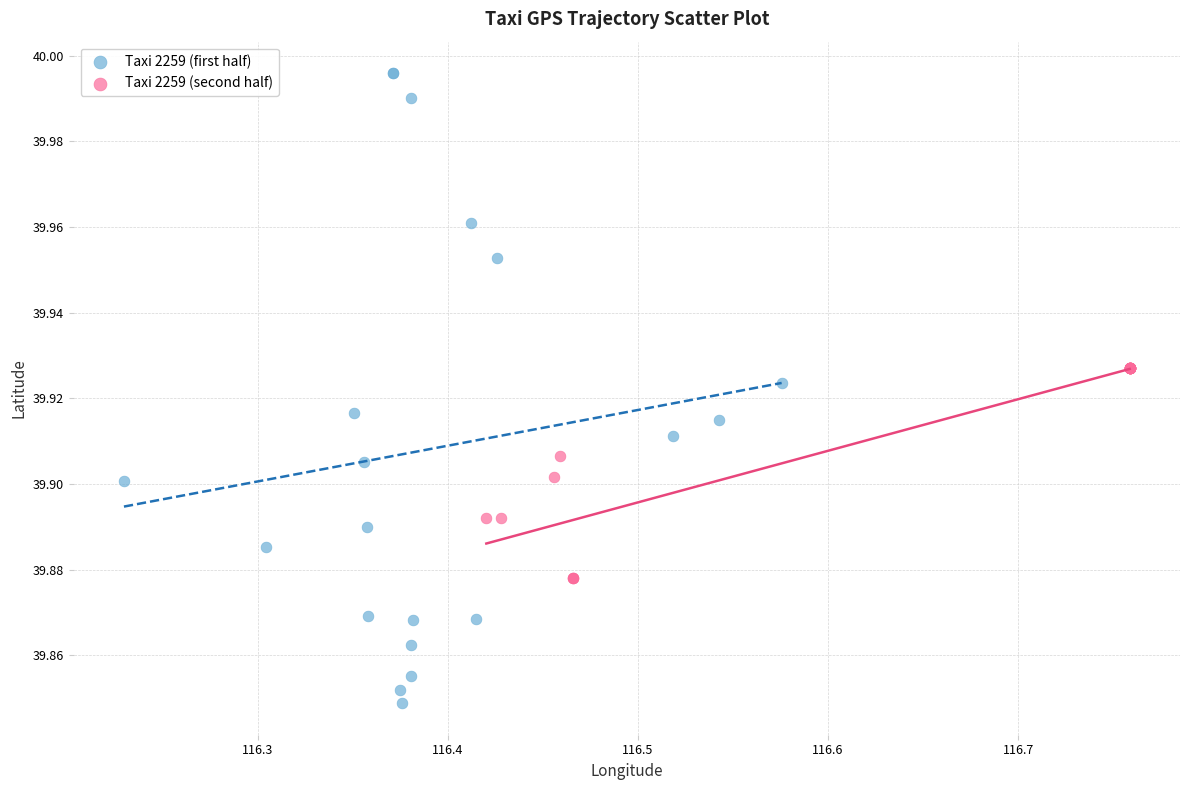

Which series has the widest spread of Y values?

Taxi 2259 (first half)